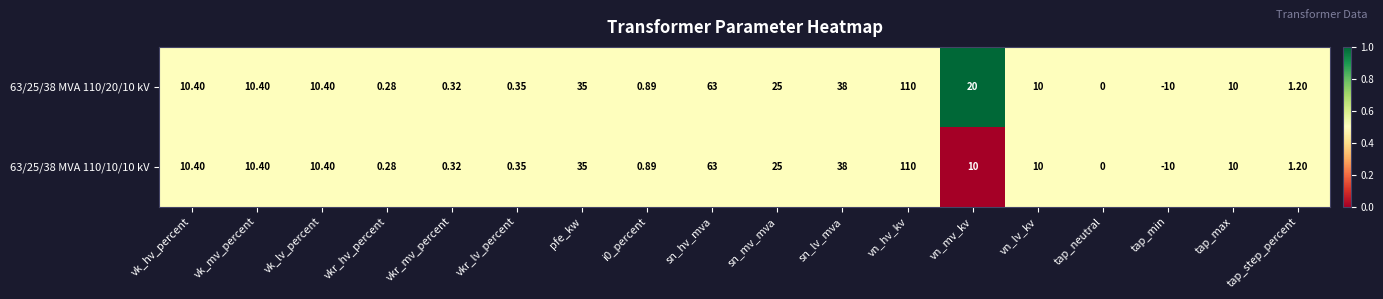

Which category has the lowest value in the 63/25/38 MVA 110/20/10 kV series?

tap_min